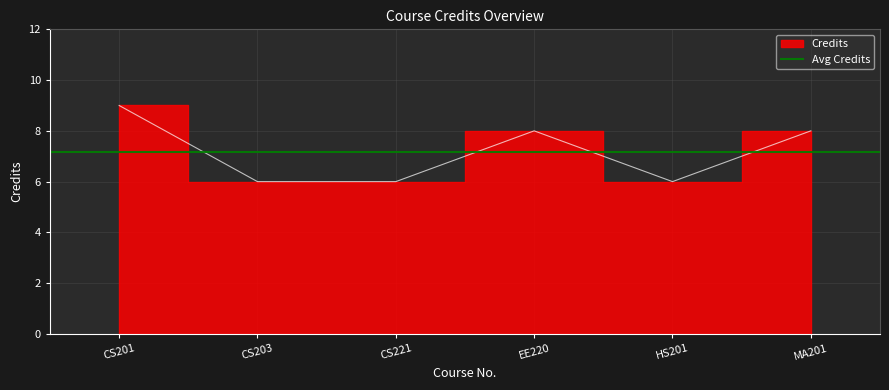

Is this an area chart (filled region under the line)?

No